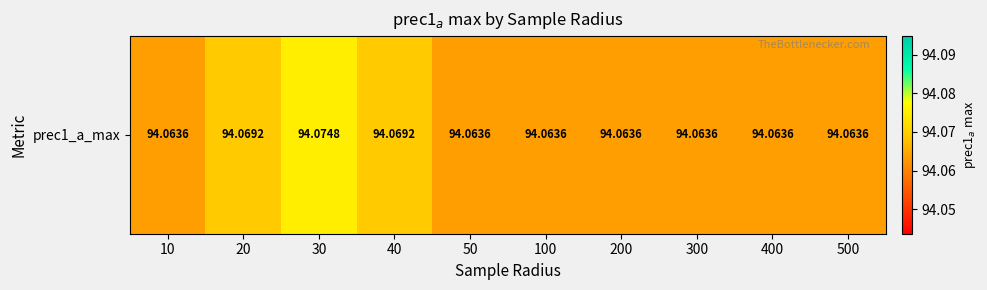

Approximately how many times larger is the value at 200 compared to 400?

1.0